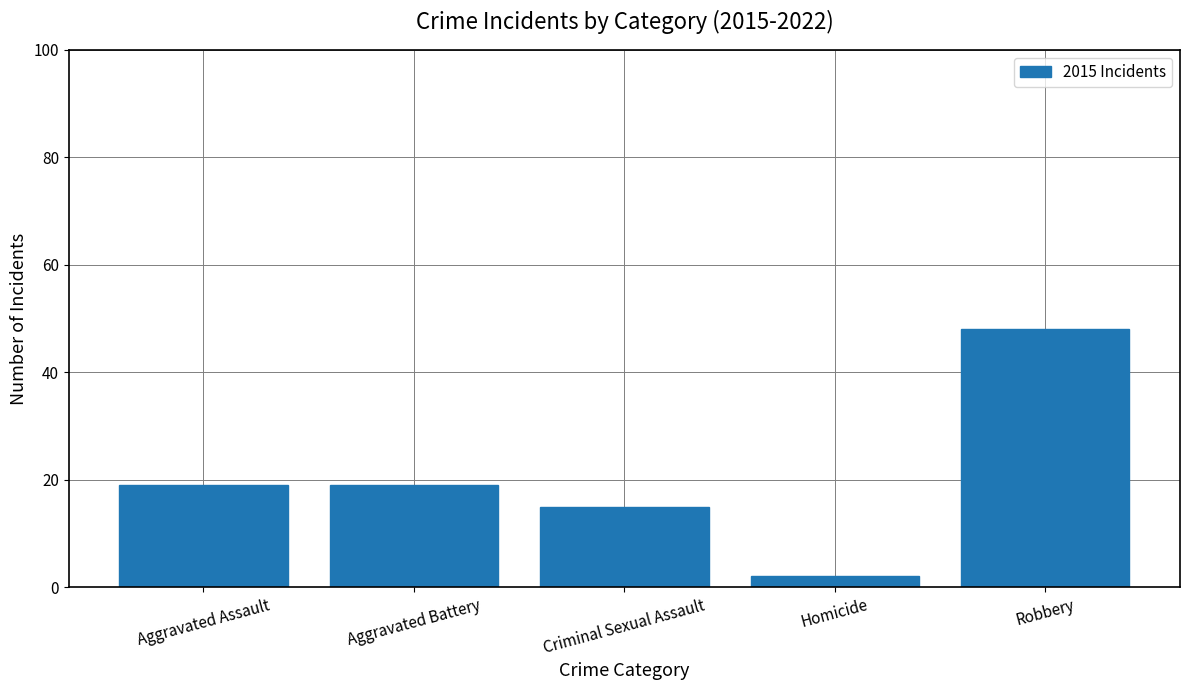

Approximately how many times larger is the value at Homicide compared to Criminal Sexual Assault?

0.1